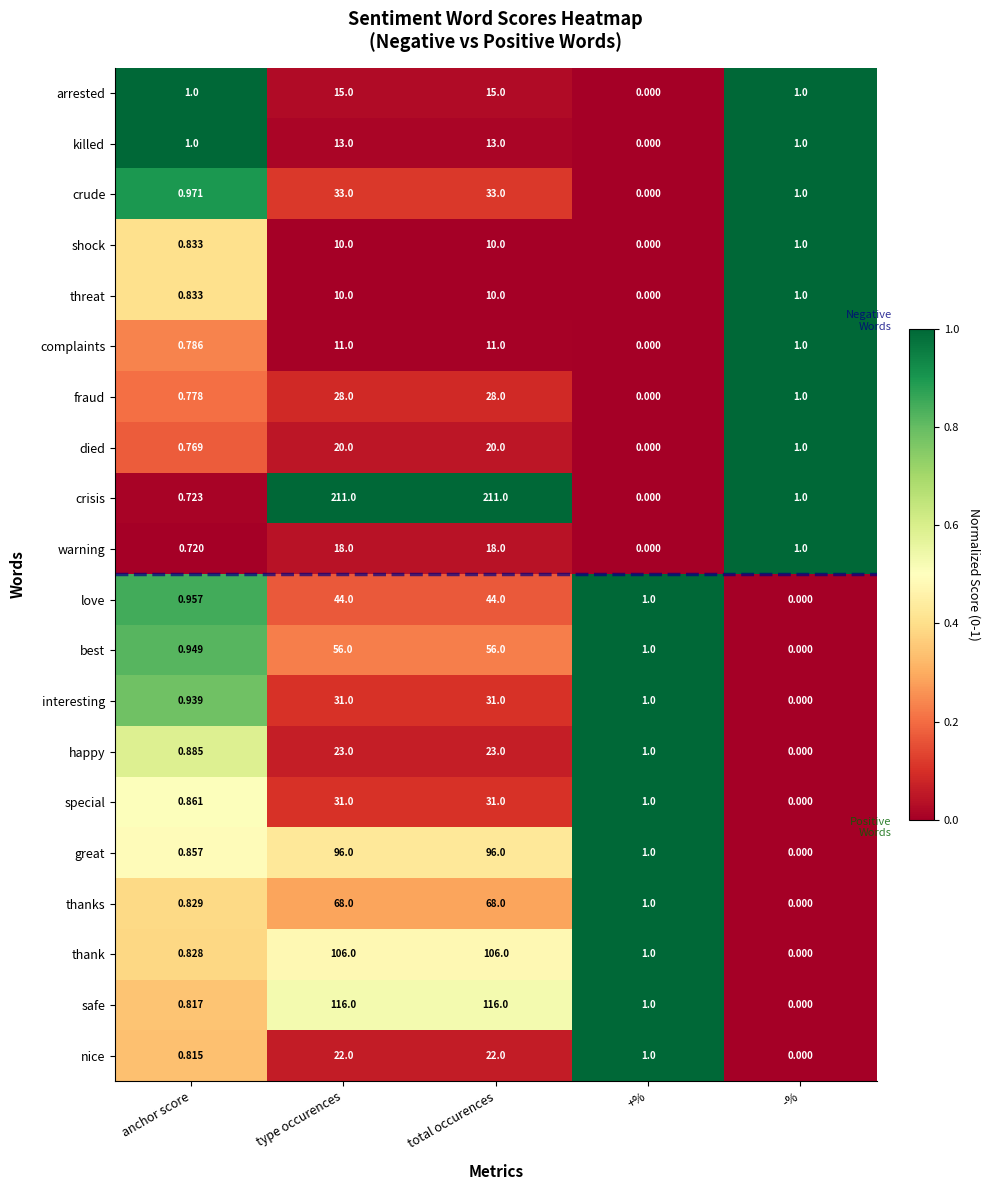

Is the value of fraud at total occurences greater than the value of thanks at type occurences?

No